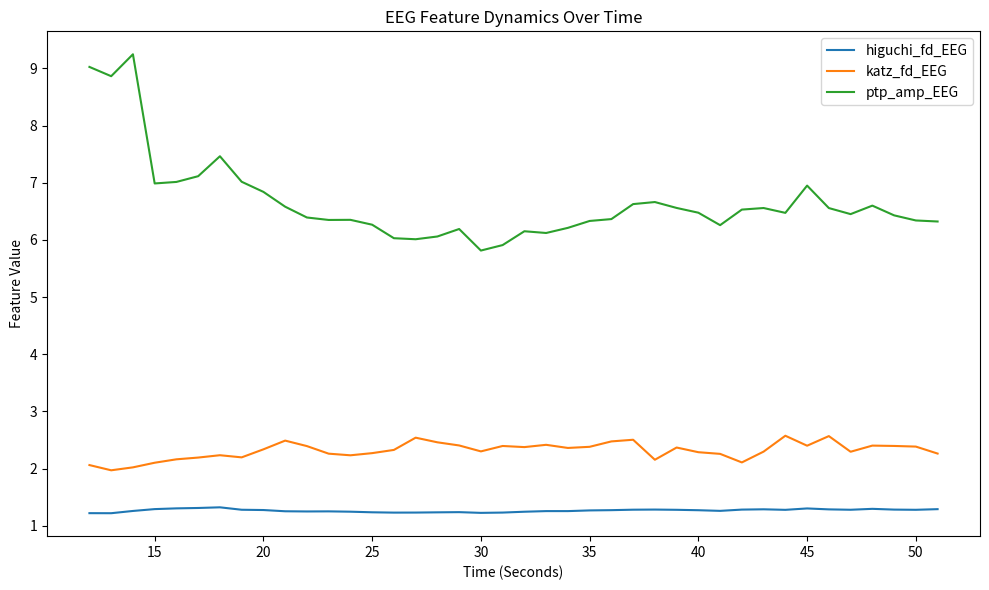

Rank the series by their average value, from highest to lowest.

ptp_amp_EEG, katz_fd_EEG, higuchi_fd_EEG